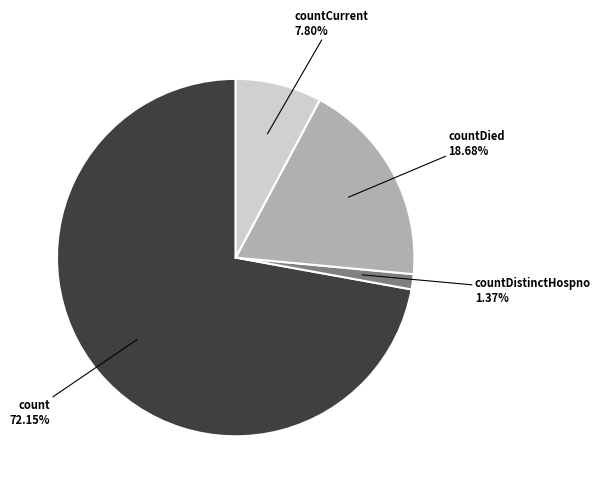

Does any single category account for the majority?

Yes